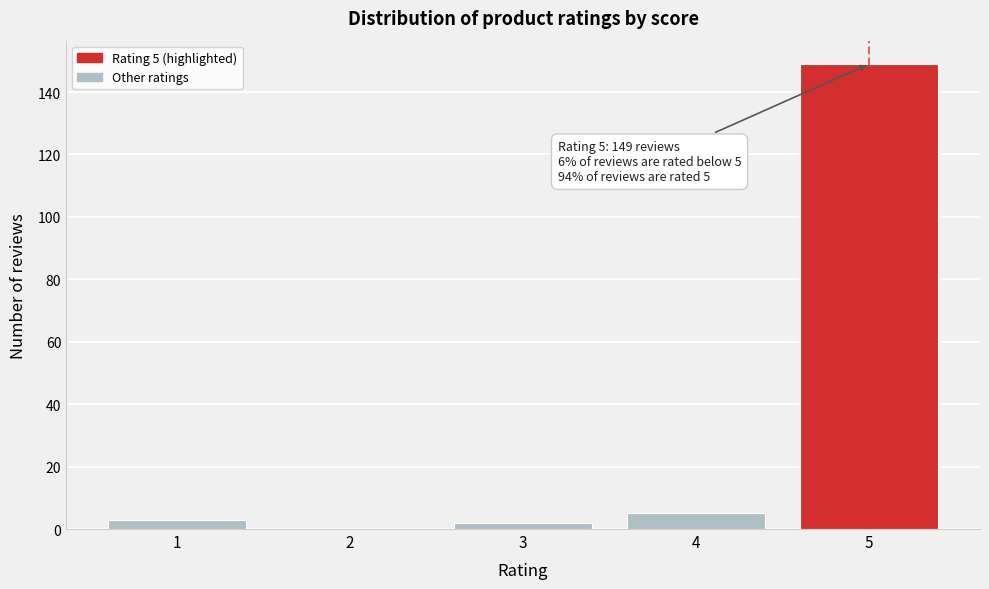

Reading right to left, list all the values displayed in this chart.

5=149	4=5	3=2	2=0	1=3